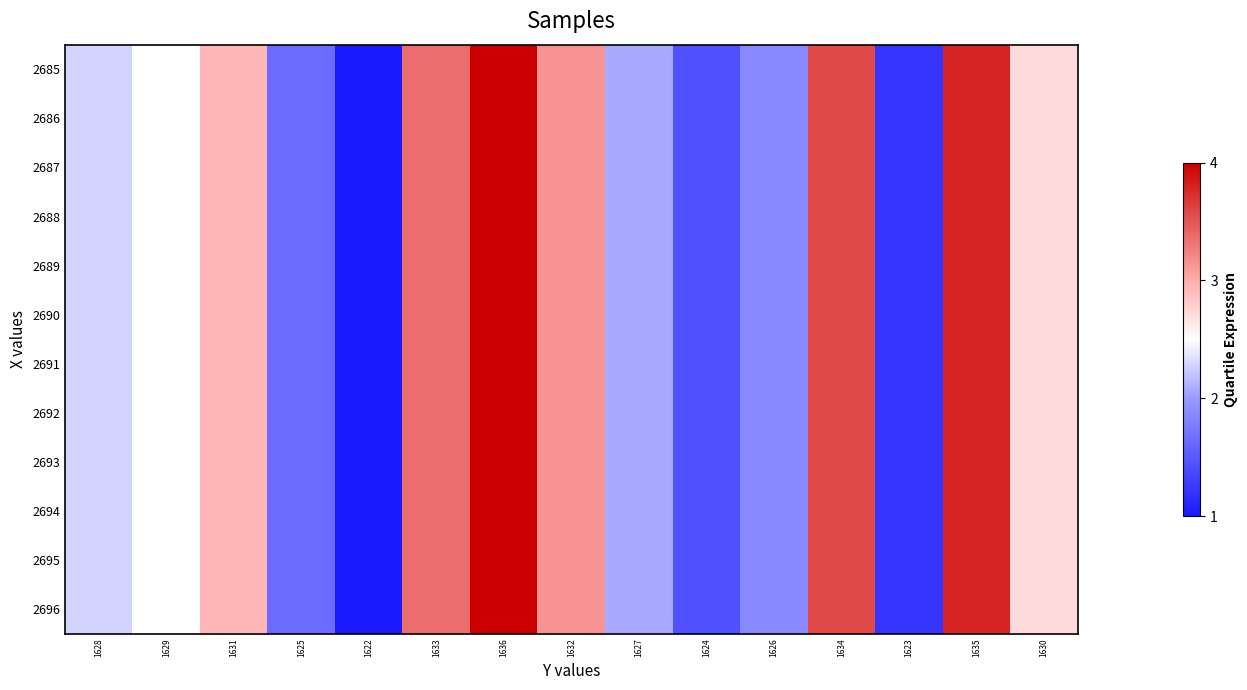

At which category does the chart reach its peak across all series?

1636